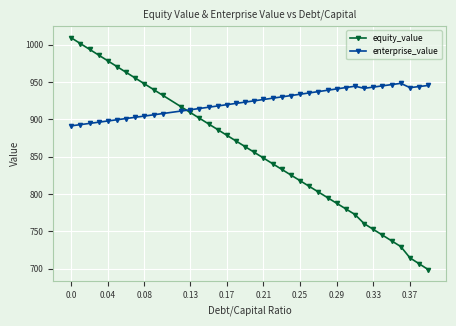

Rank the series by their average value, from lowest to highest.

equity_value, enterprise_value